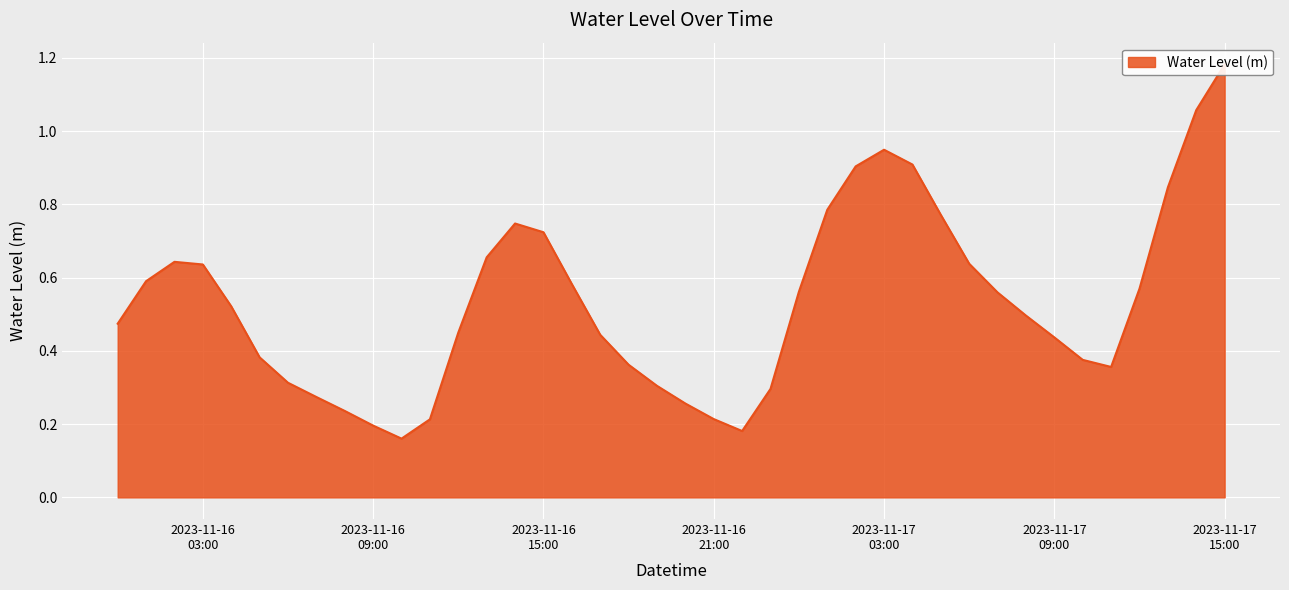

List the labels in order of value, smallest first.

2023-11-16 10:00, 2023-11-16 22:00, 2023-11-16 09:00, 2023-11-16 11:00, 2023-11-16 21:00, 2023-11-16 08:00, 2023-11-16 20:00, 2023-11-16 07:00, 2023-11-16 23:00, 2023-11-16 19:00, 2023-11-16 06:00, 2023-11-17 11:00, 2023-11-16 18:00, 2023-11-17 10:00, 2023-11-16 05:00, 2023-11-17 09:00, 2023-11-16 17:00, 2023-11-16 12:00, 2023-11-16 00:00, 2023-11-17 08:00, 2023-11-16 04:00, 2023-11-17 07:00, 2023-11-17 00:00, 2023-11-17 12:00, 2023-11-16 16:00, 2023-11-16 01:00, 2023-11-16 03:00, 2023-11-17 06:00, 2023-11-16 02:00, 2023-11-16 13:00, 2023-11-16 15:00, 2023-11-16 14:00, 2023-11-17 05:00, 2023-11-17 01:00, 2023-11-17 13:00, 2023-11-17 02:00, 2023-11-17 04:00, 2023-11-17 03:00, 2023-11-17 14:00, 2023-11-17 15:00